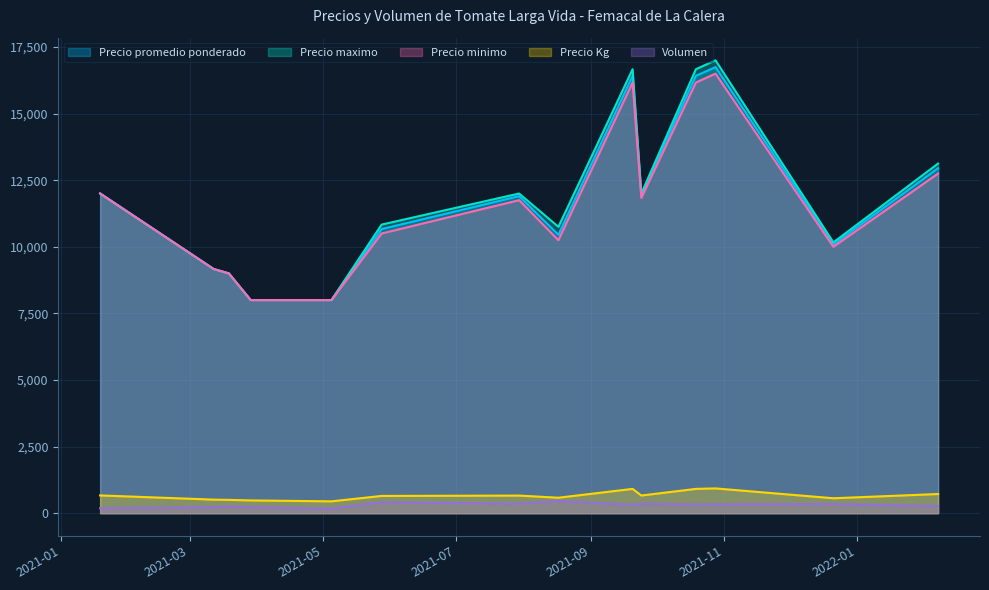

True or false: Volumen and Precio maximo intersect in this chart.

False